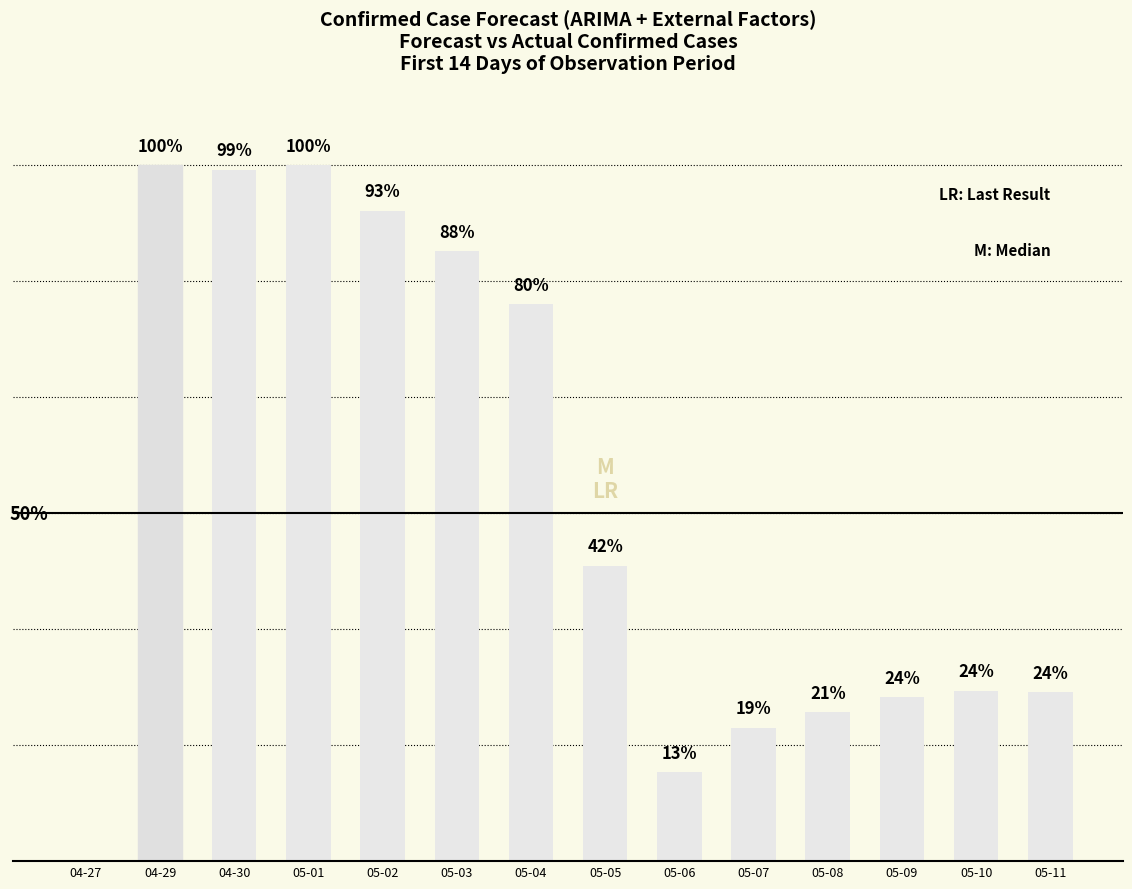

How many values are below 2297?

7